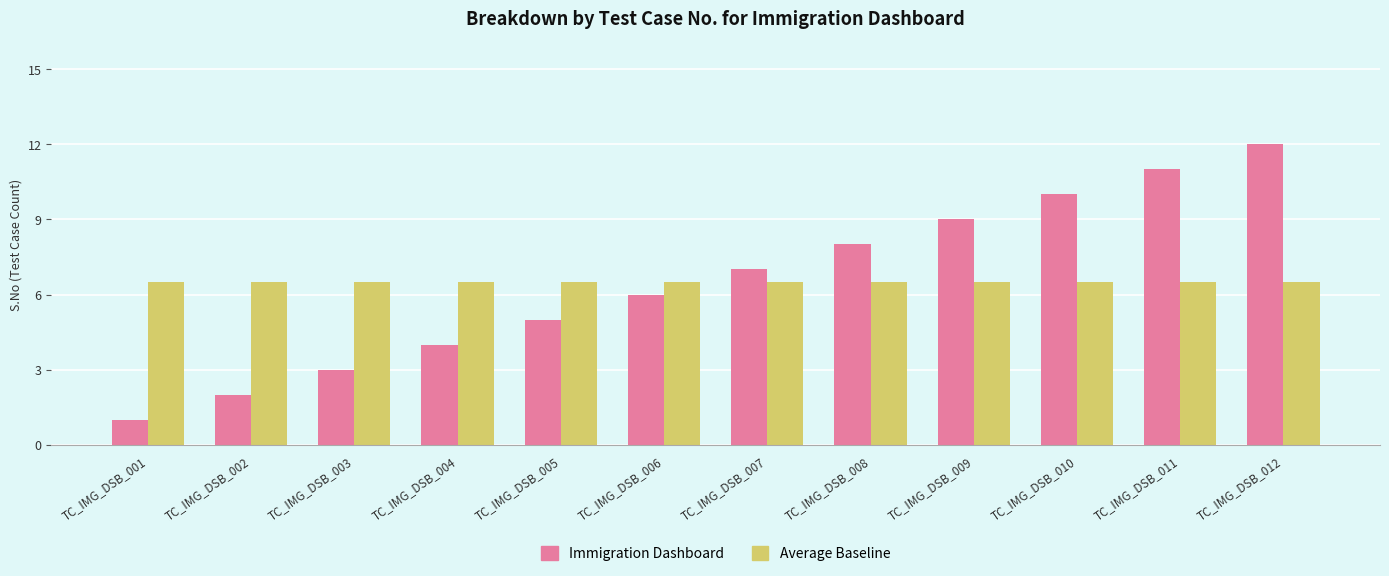

List the series in order of their peak value, lowest first.

Average Baseline, Immigration Dashboard